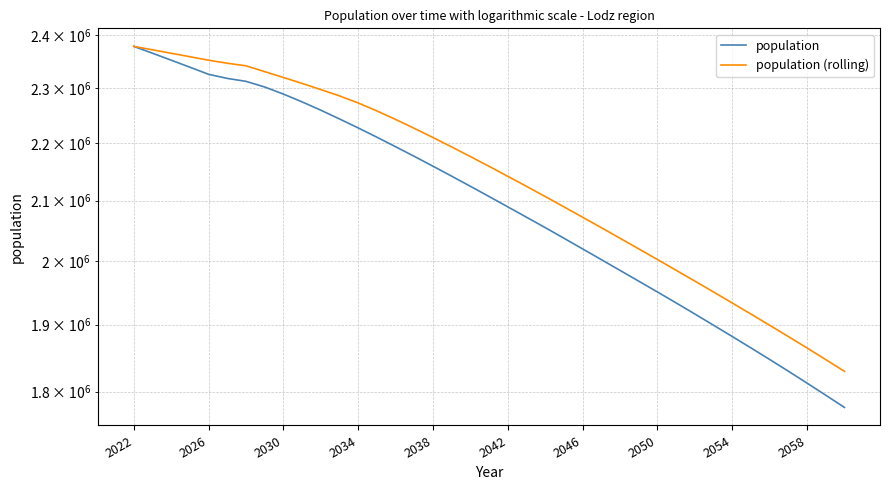

How many data points in population are above 2107065?

19